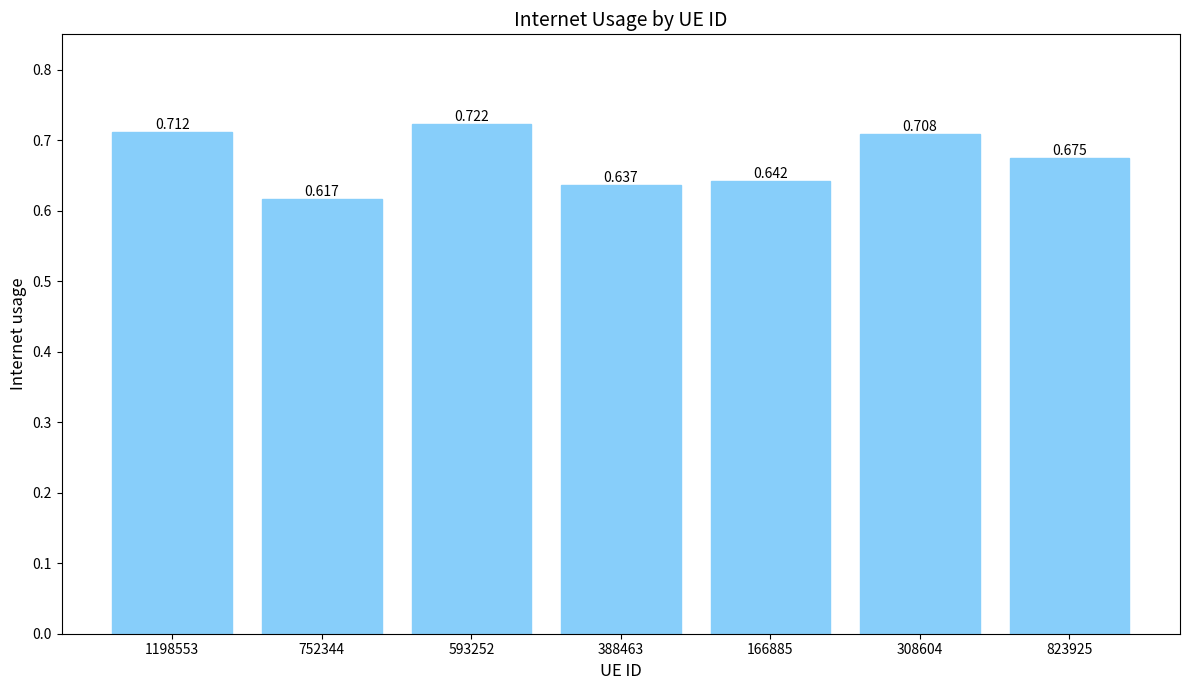

How many bars are there in total?

7